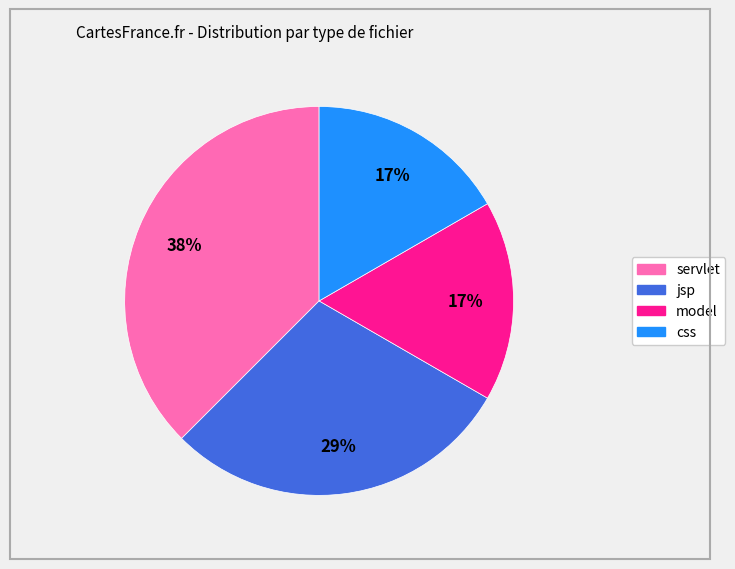

Count the number of slices in the pie.

4